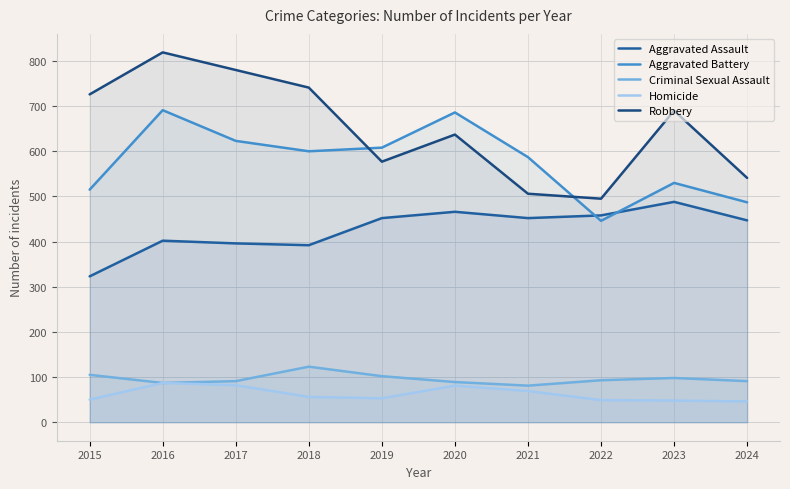

Which series ends up on top after the final intersection of Aggravated Battery and Aggravated Assault?

Aggravated Battery